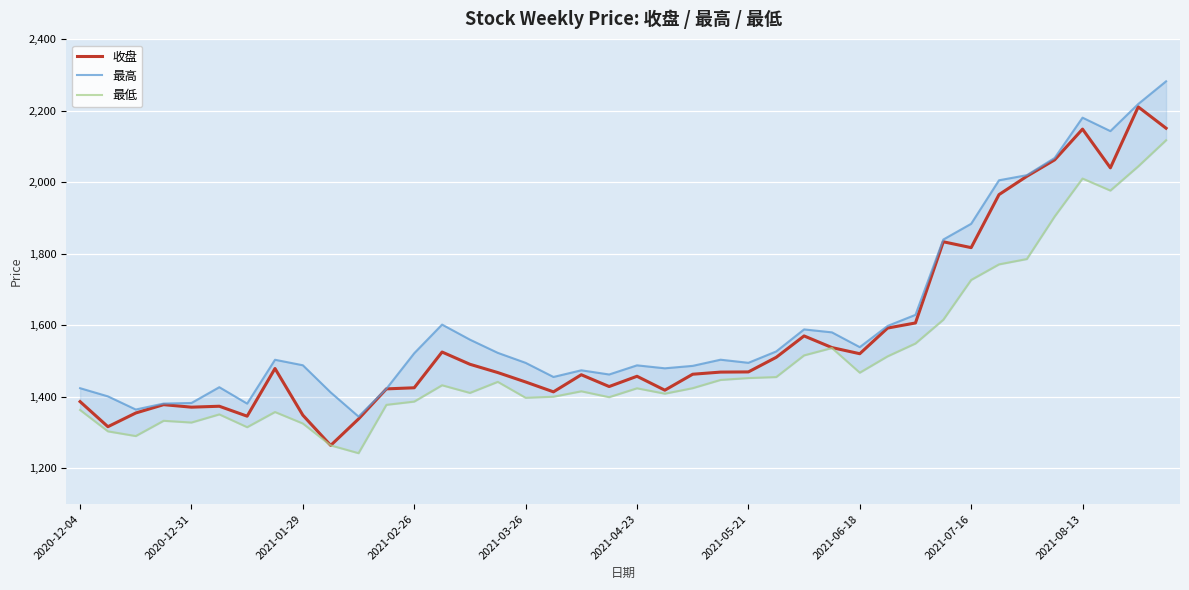

Reading left to right, extract all data points from this chart.

收盘: 1386.6	1316.5	1354.8	1378.1	1371.1	1373.7	1345.9	1479.3	1348.7	1264.2	1338.1	1422.3	1425.3	1525.4	1491.1	1467.9	1441.6	1414.0	1461.8	1428.8	1457.5	1418.6	1463.2	1469.2	1469.7	1510.5	1570.4	1537.8	1520.6	1592.4	1606.7	1833.7	1817.4	1965.7	2016.9	2063.0	2148.9	2040.6	2211.1	2151.4
最高: 1424.2	1401.3	1364.5	1381.2	1382.8	1427.0	1381.1	1503.7	1488.3	1412.4	1344.8	1422.6	1522.0	1602.1	1560.0	1523.1	1495.1	1455.6	1474.2	1462.5	1488.1	1479.8	1486.6	1503.9	1495.2	1527.0	1588.6	1580.4	1539.0	1598.4	1629.3	1840.0	1884.1	2005.8	2020.0	2068.3	2180.9	2143.3	2219.2	2282.6
最低: 1363.2	1303.4	1290.3	1333.0	1328.1	1350.9	1315.1	1357.5	1325.3	1264.2	1242.3	1377.6	1386.7	1432.4	1411.0	1441.9	1397.4	1400.3	1415.5	1399.0	1423.9	1408.8	1424.2	1447.2	1452.5	1455.3	1515.9	1536.5	1467.5	1513.3	1549.2	1615.6	1726.9	1770.5	1785.5	1904.6	2010.6	1977.0	2044.7	2117.8